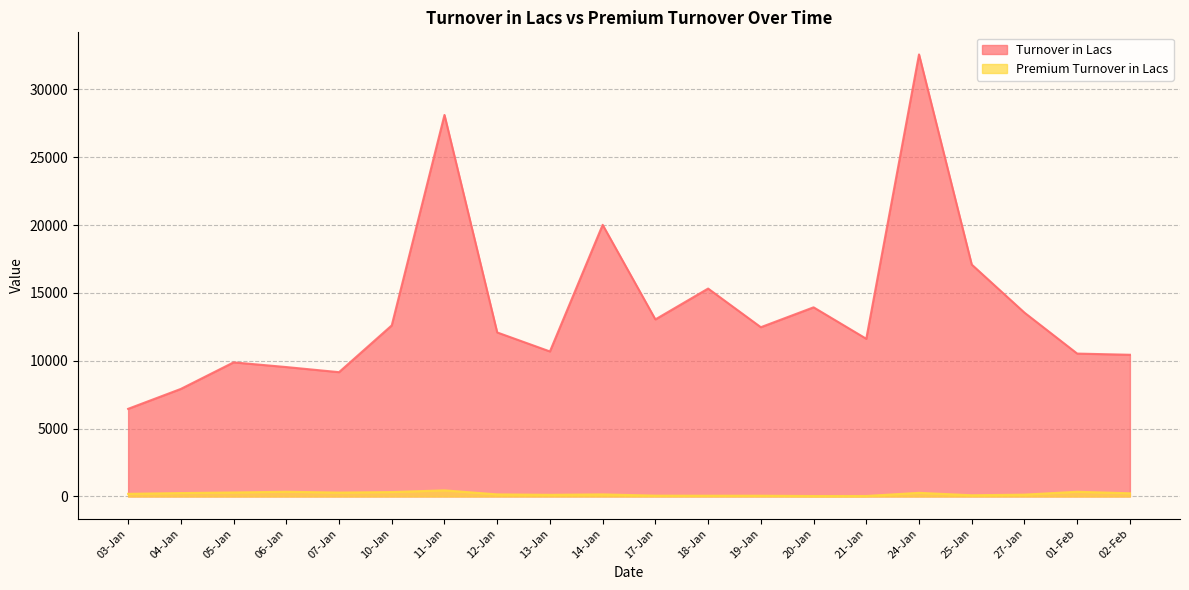

List the series in order of their peak value, lowest first.

Premium Turnover in Lacs, Turnover in Lacs